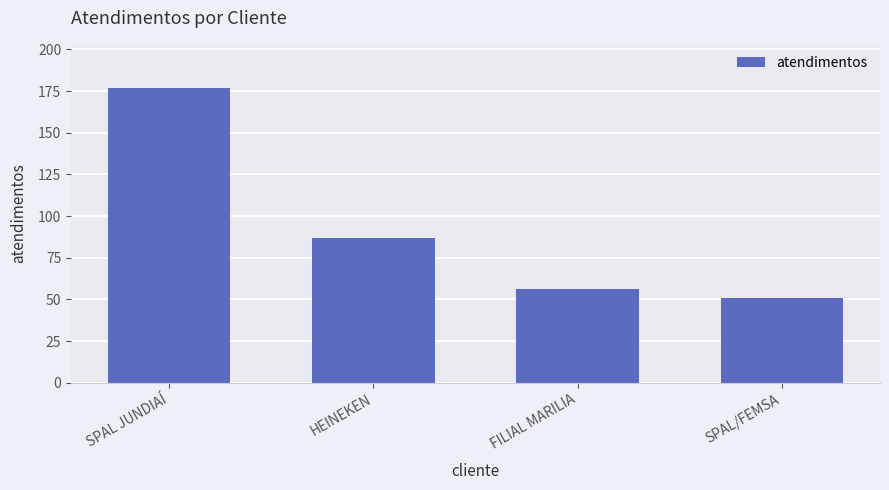

What is the value of the 3rd bar from the left?

56